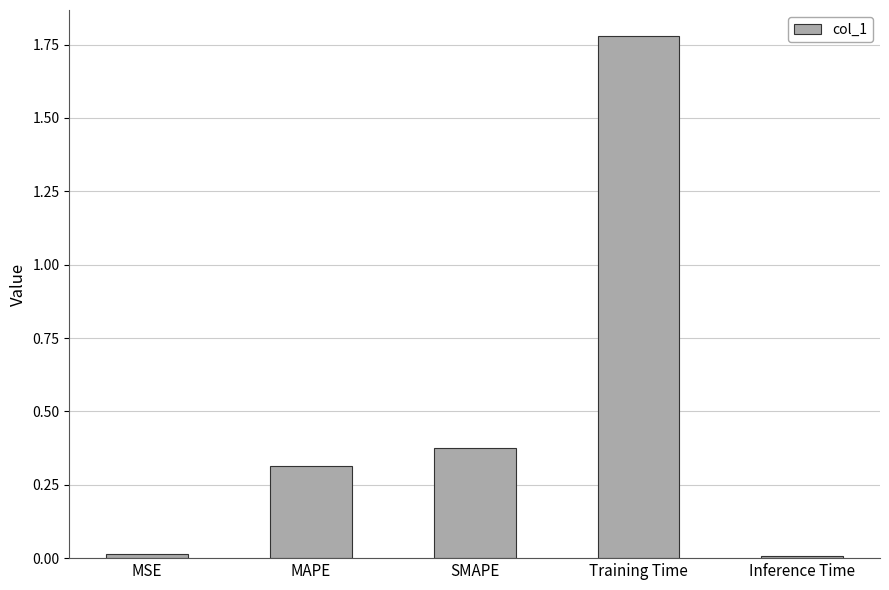

Are the bars horizontal?

No